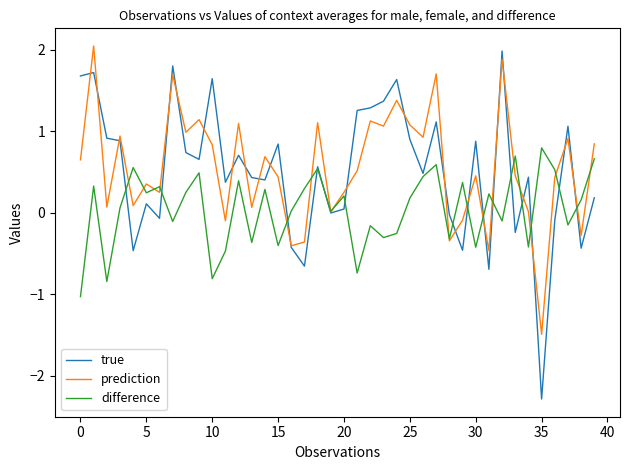

What is the minimum value shown in the chart?

-2.3